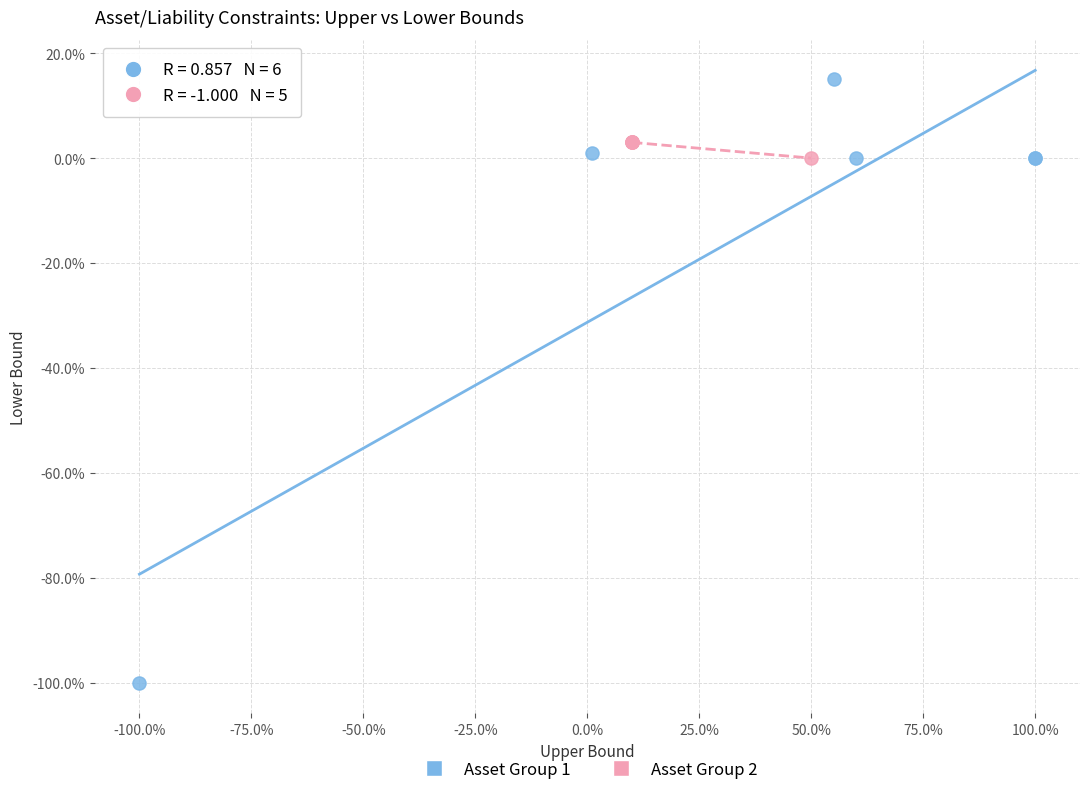

What are all the series names shown in the legend?

Asset Group 1, Asset Group 2